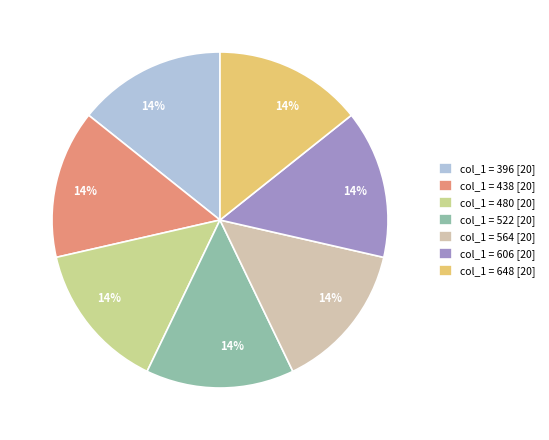

Rank the categories by value from highest to lowest.

648, 606, 564, 522, 480, 438, 396